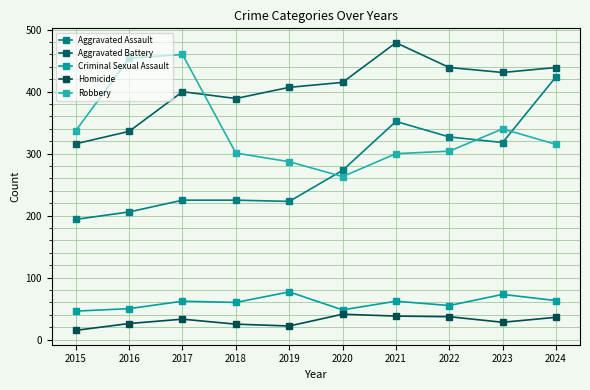

What is the value of the Aggravated Assault point at the 9th from the left?

318